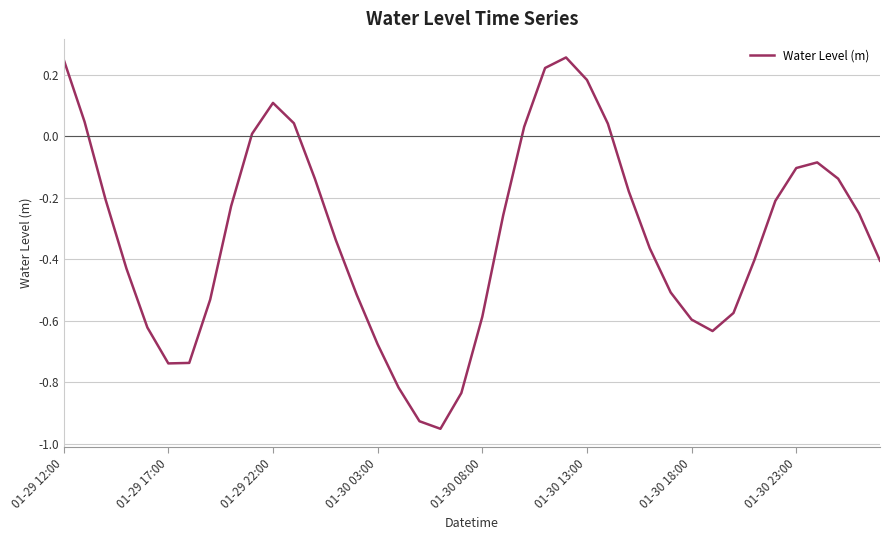

What is the difference between the maximum and minimum values?

1.2